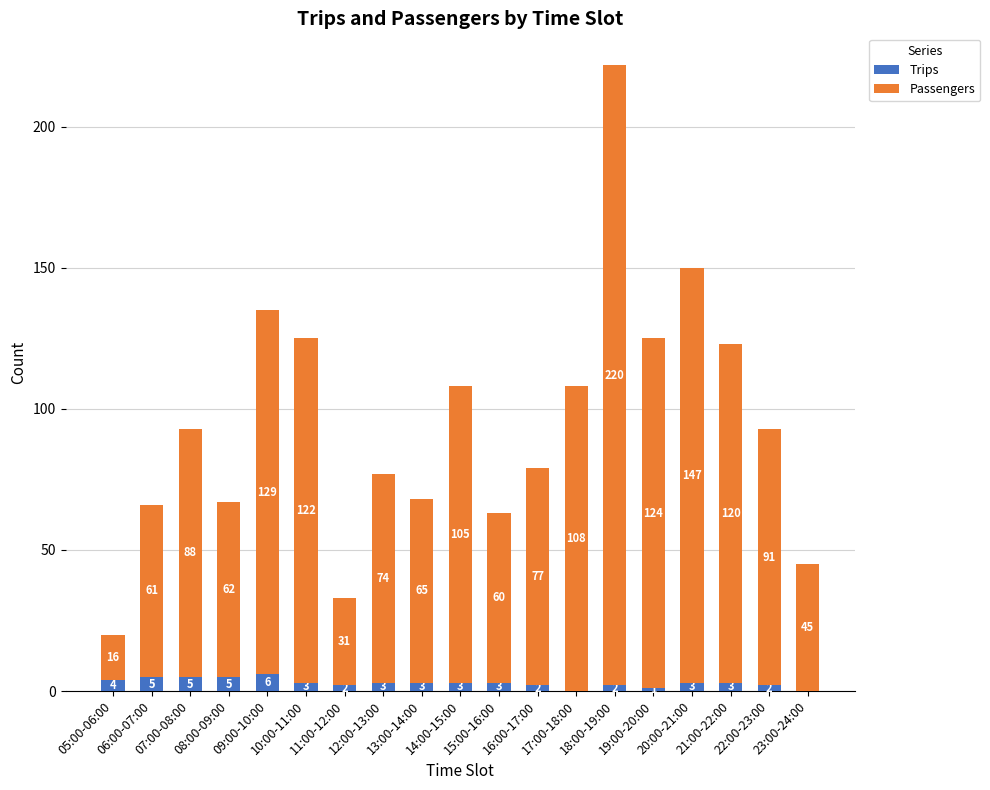

What is the highest value of the Trips series?

6